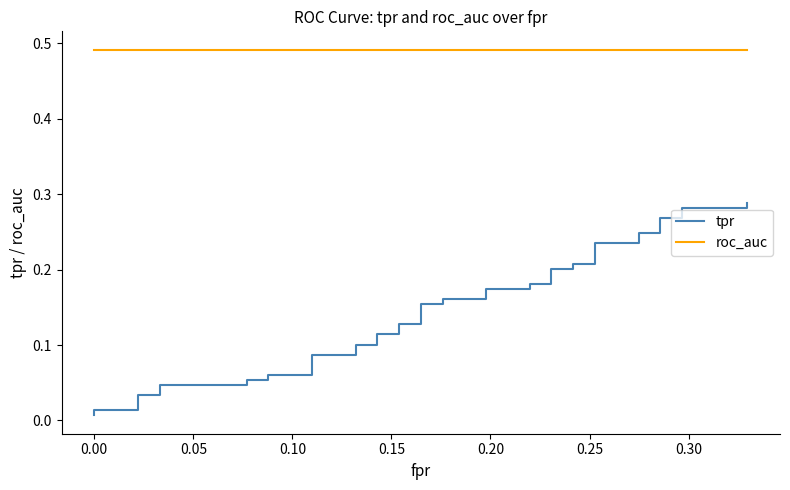

The value of roc_auc at 0.10 is 0.5. True or false?

True